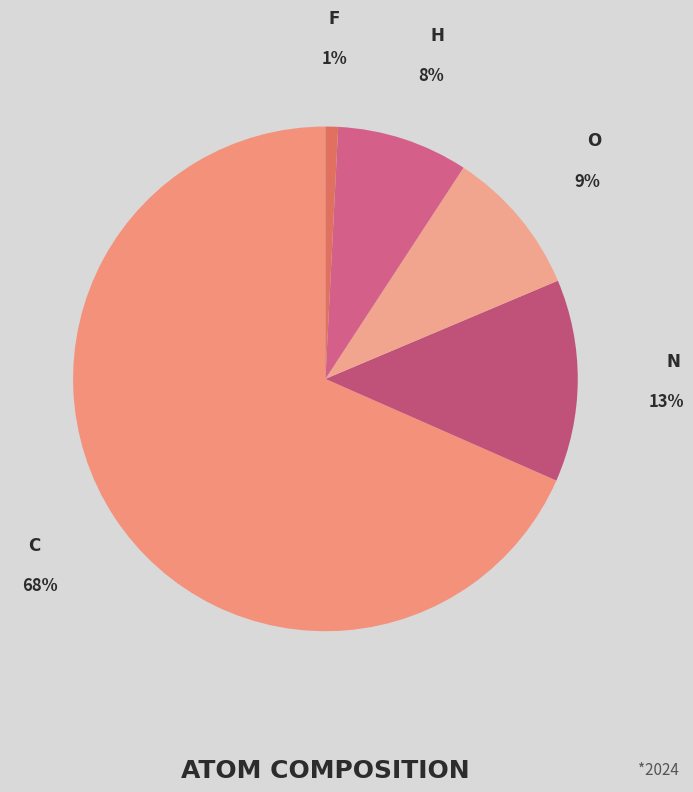

Is the sum of H and N greater than half?

No